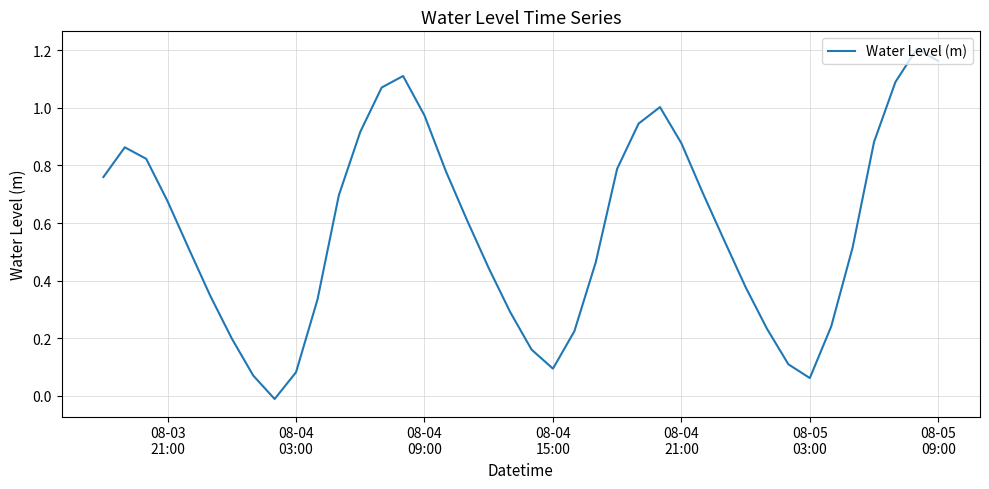

What is the value of the 8th point from the left?

0.1